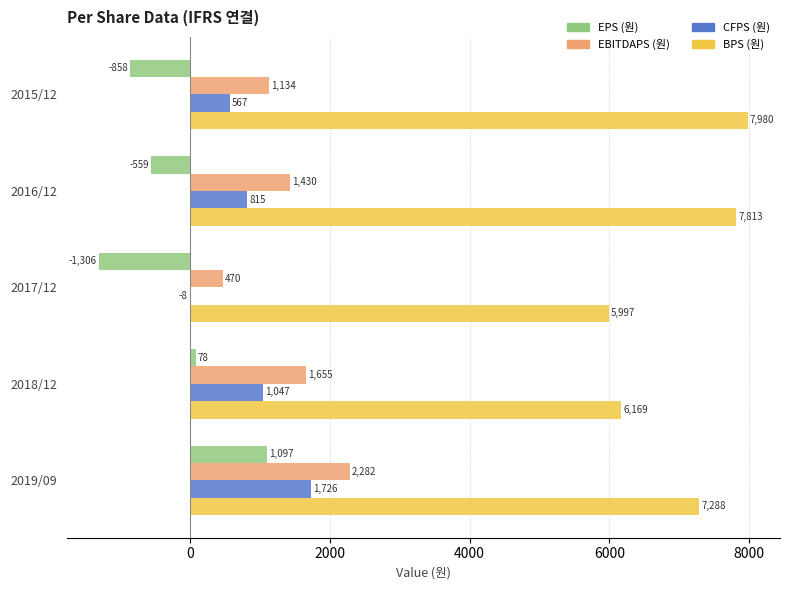

Which series changed the most between 2016/12 and 2017/12?

BPS (원)